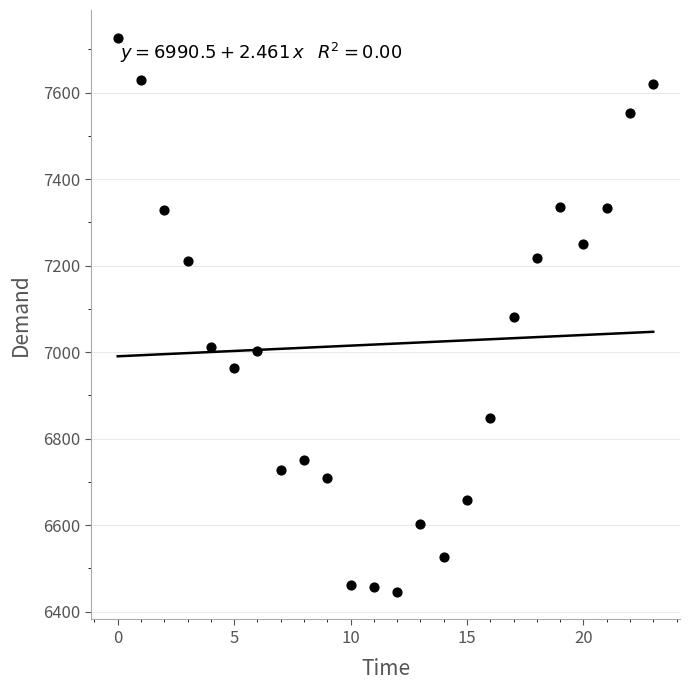

What is the range of Y values (max minus min)?

1281